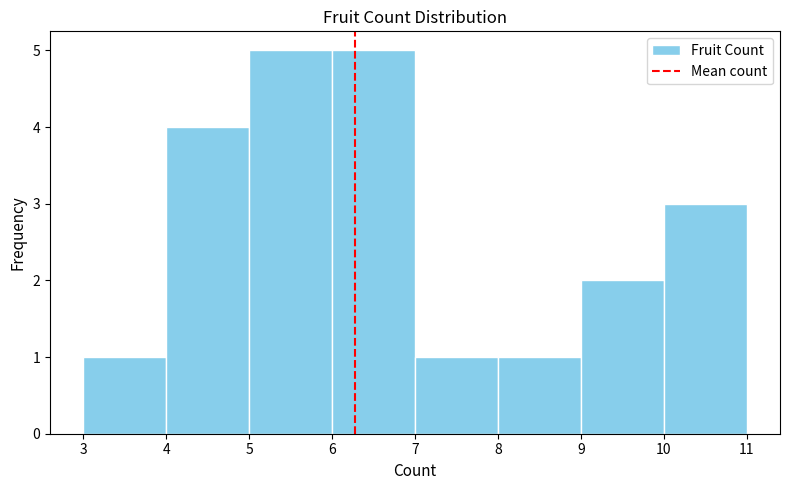

What is the height of the bar covering 6 to 7 on the x-axis? The values are not printed on the chart, so give them approximately, as read against the axis.

5